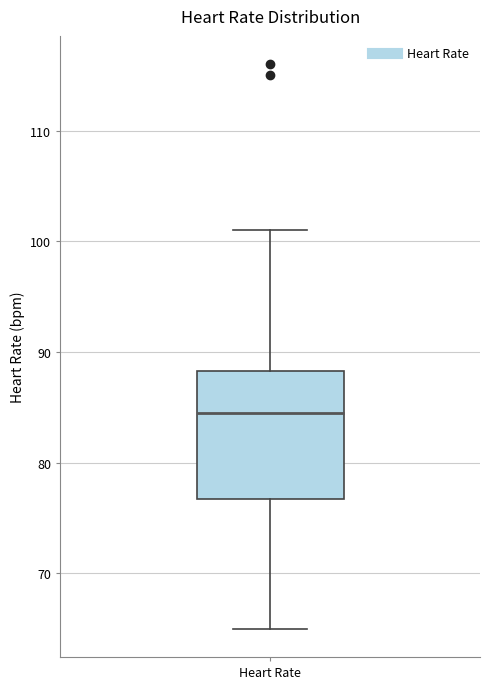

Transcribe this box plot: give where the median line is, the range the box spans, and where the two whiskers end, as read against the y-axis. The values are not printed on the chart, so give them approximately, as read against the axis.

median 85, box 77 to 88, whiskers 65 to 101